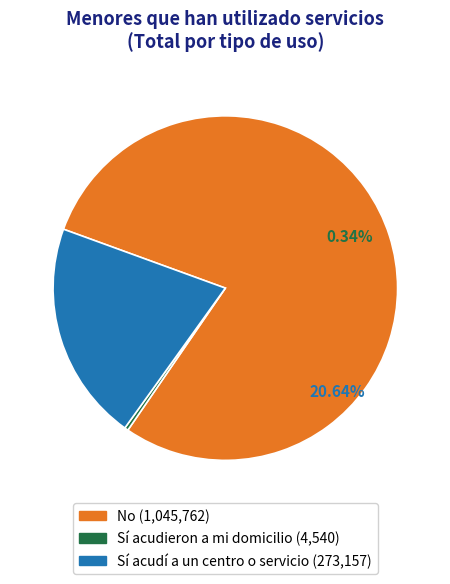

To the nearest percent, what is the combined percentage of No and Sí acudí a un centro o servicio?

100%